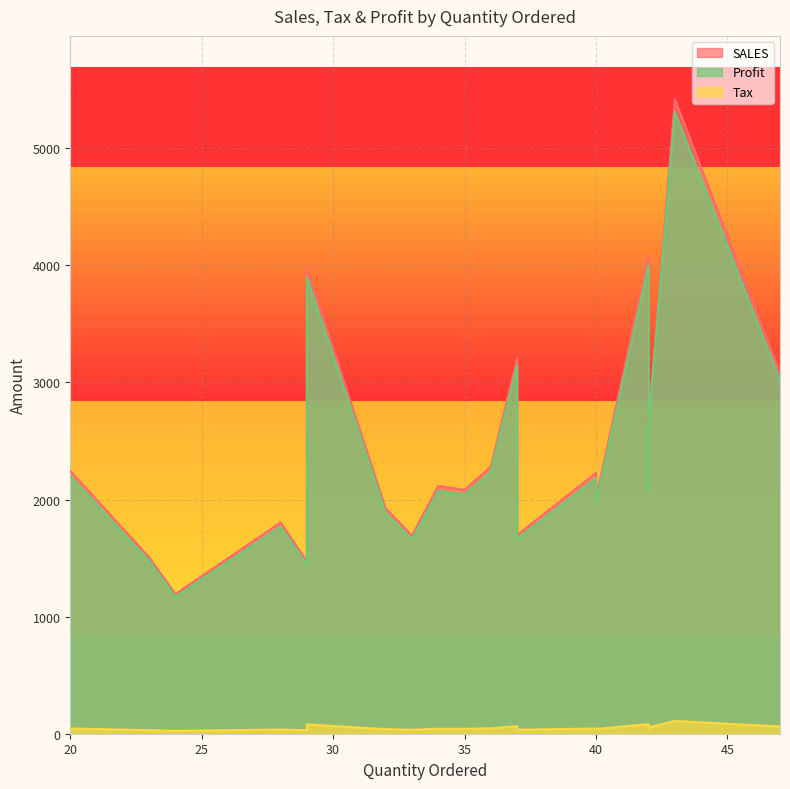

True or false: Profit and SALES intersect in this chart.

False